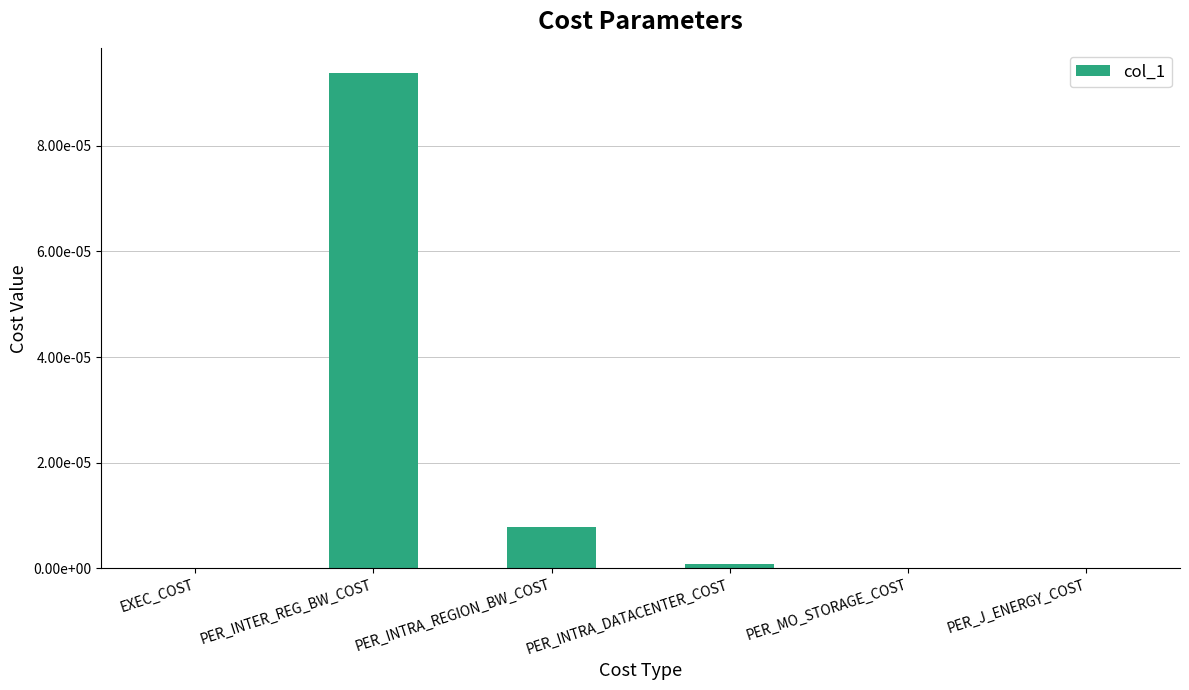

At which label is the value closest to 0?

PER_MO_STORAGE_COST